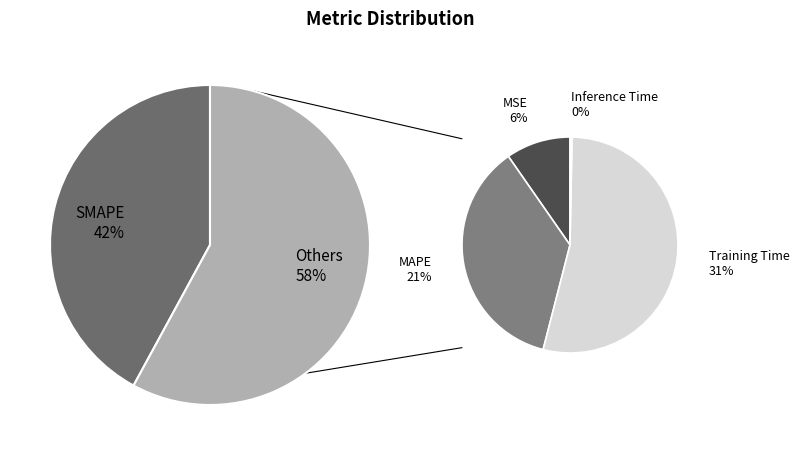

Count the number of slices in the pie.

5